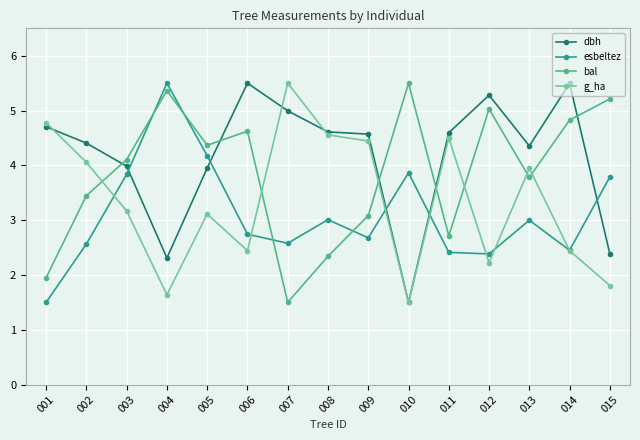

Which series ends up on top after the final intersection of esbeltez and dbh?

esbeltez